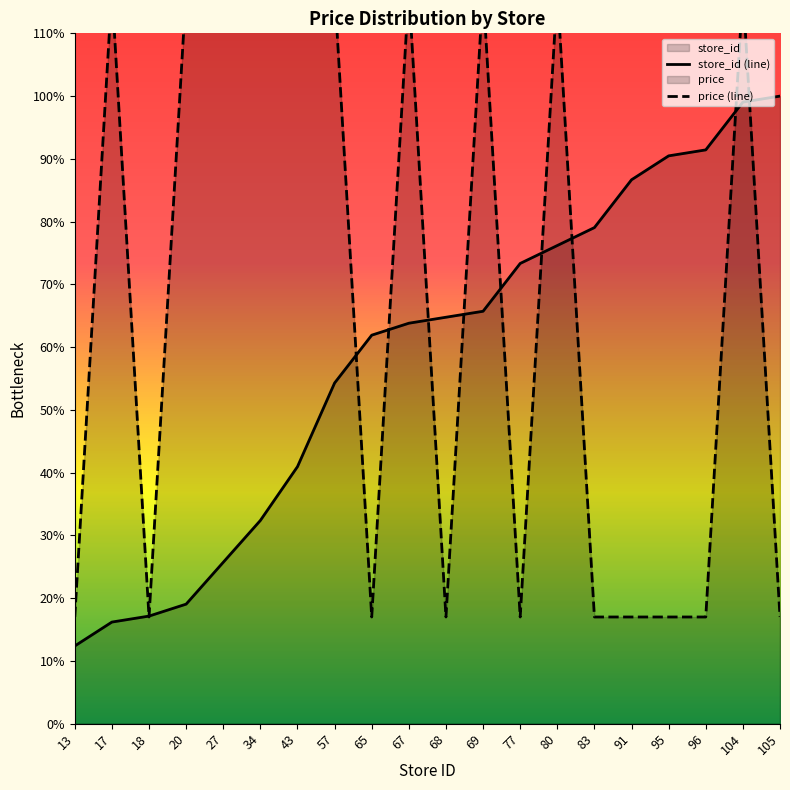

Reading left to right, extract all data points from this chart.

store_id: 13=12.4	17=16.2	18=17.1	20=19.0	27=25.7	34=32.4	43=41.0	57=54.3	65=61.9	67=63.8	68=64.8	69=65.7	77=73.3	80=76.2	83=79.0	91=86.7	95=90.5	96=91.4	104=99.0	105=100.0
price: 13=17.0	17=116.9	18=17.0	20=116.9	27=116.9	34=116.9	43=116.9	57=116.9	65=17.0	67=116.9	68=17.0	69=116.9	77=17.0	80=116.9	83=17.0	91=17.0	95=17.0	96=17.0	104=116.9	105=17.0